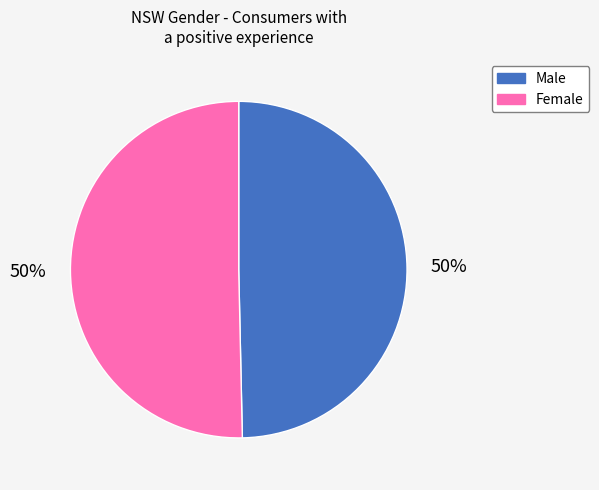

To the nearest percent, what percentage of the pie is Female?

50%